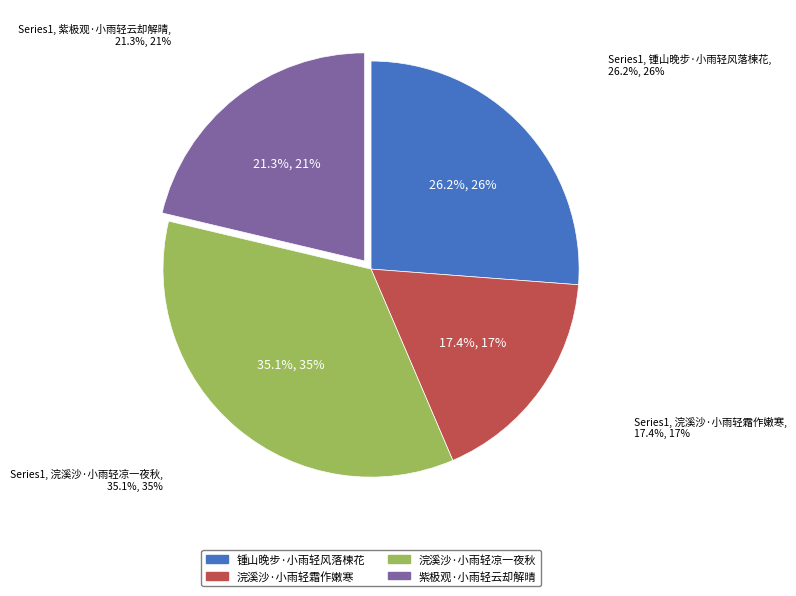

To the nearest percent, what is the difference between the largest and smallest slice percentages?

18%